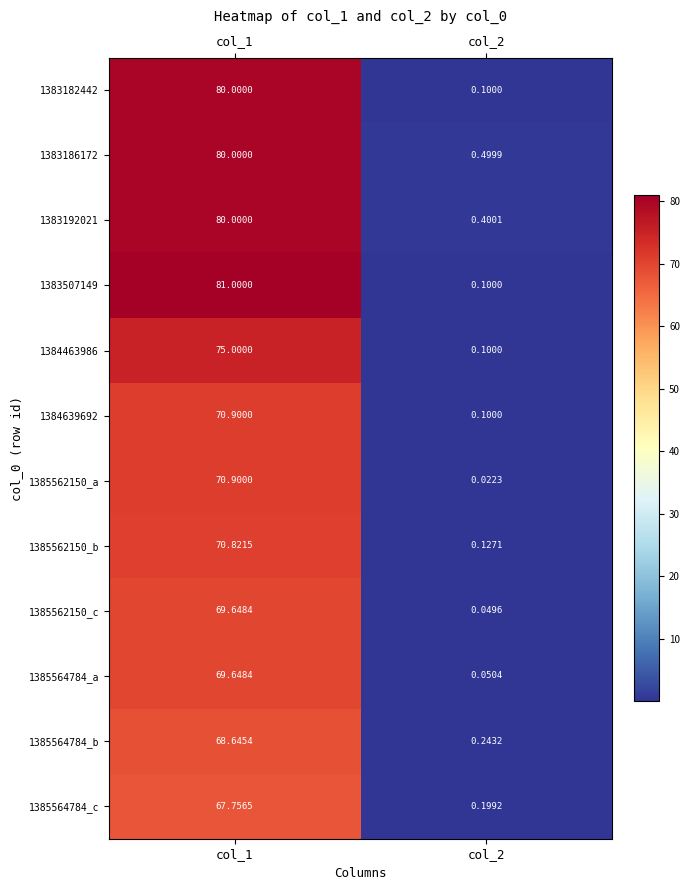

Which series has the widest spread of values?

1383507149